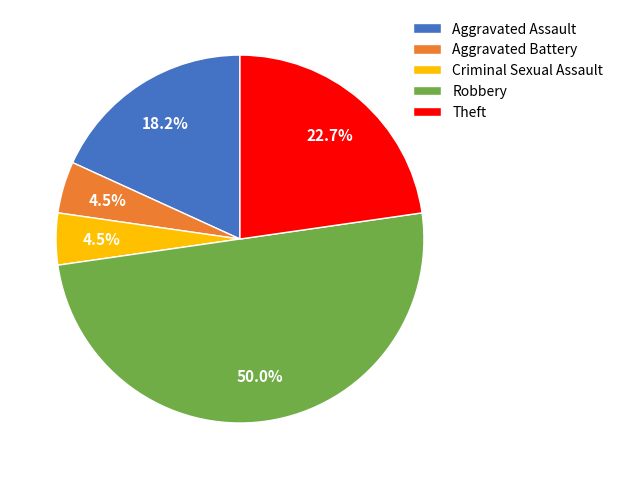

Does Criminal Sexual Assault represent more than half of the total?

No